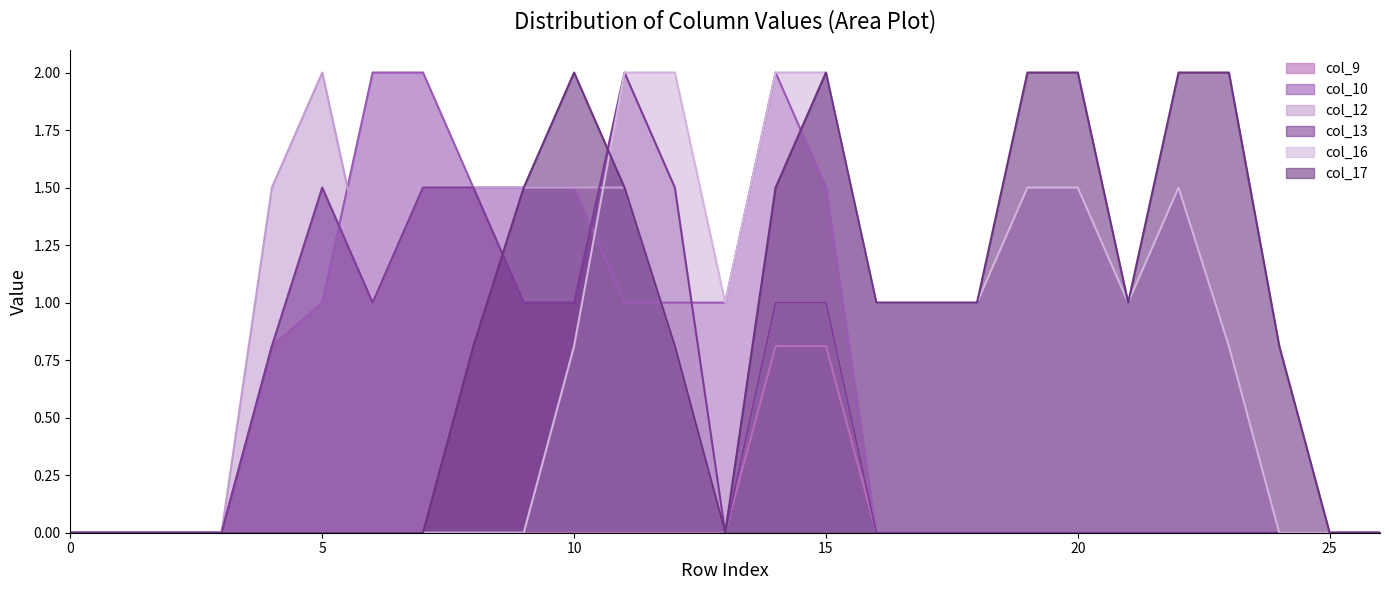

Which series has the largest total across all categories?

col_17